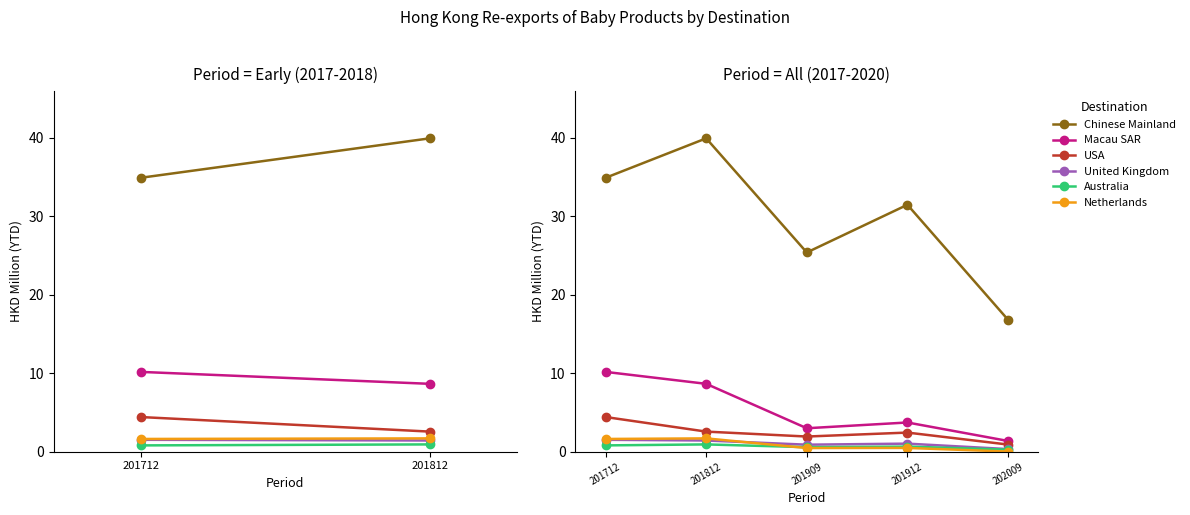

At which category does the chart reach its minimum across all series?

202009